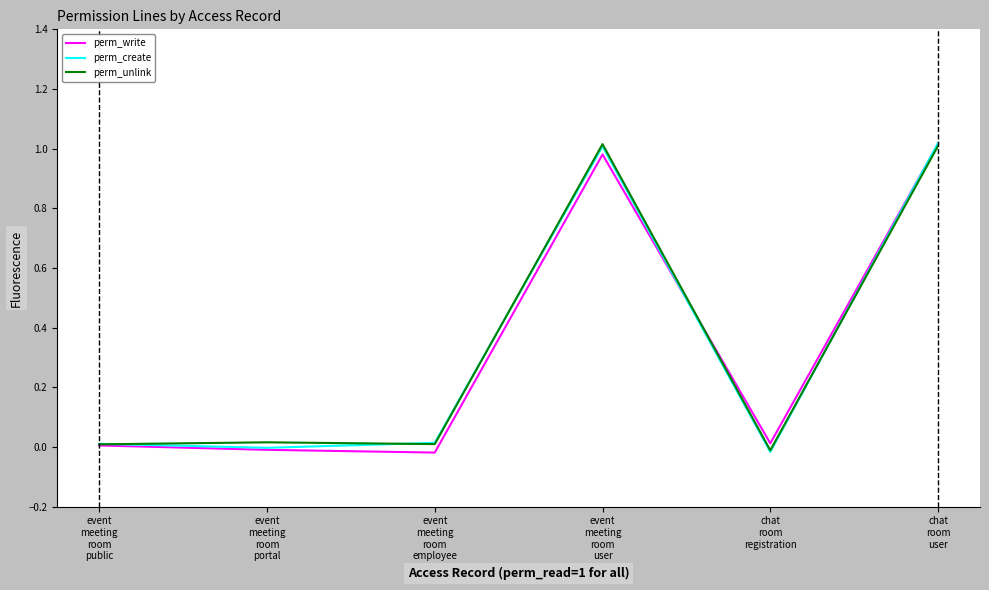

How many values in the perm_create series exceed 0?

4